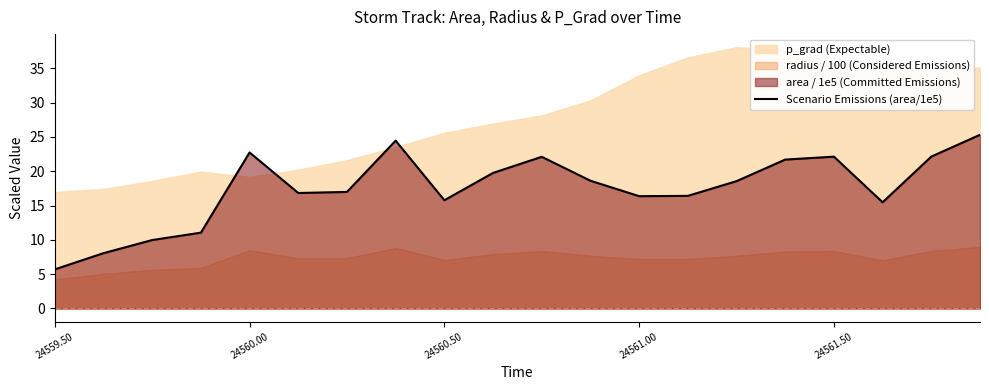

Where does the Scenario Emissions (area/1e5) series first go above 18?

24560.00